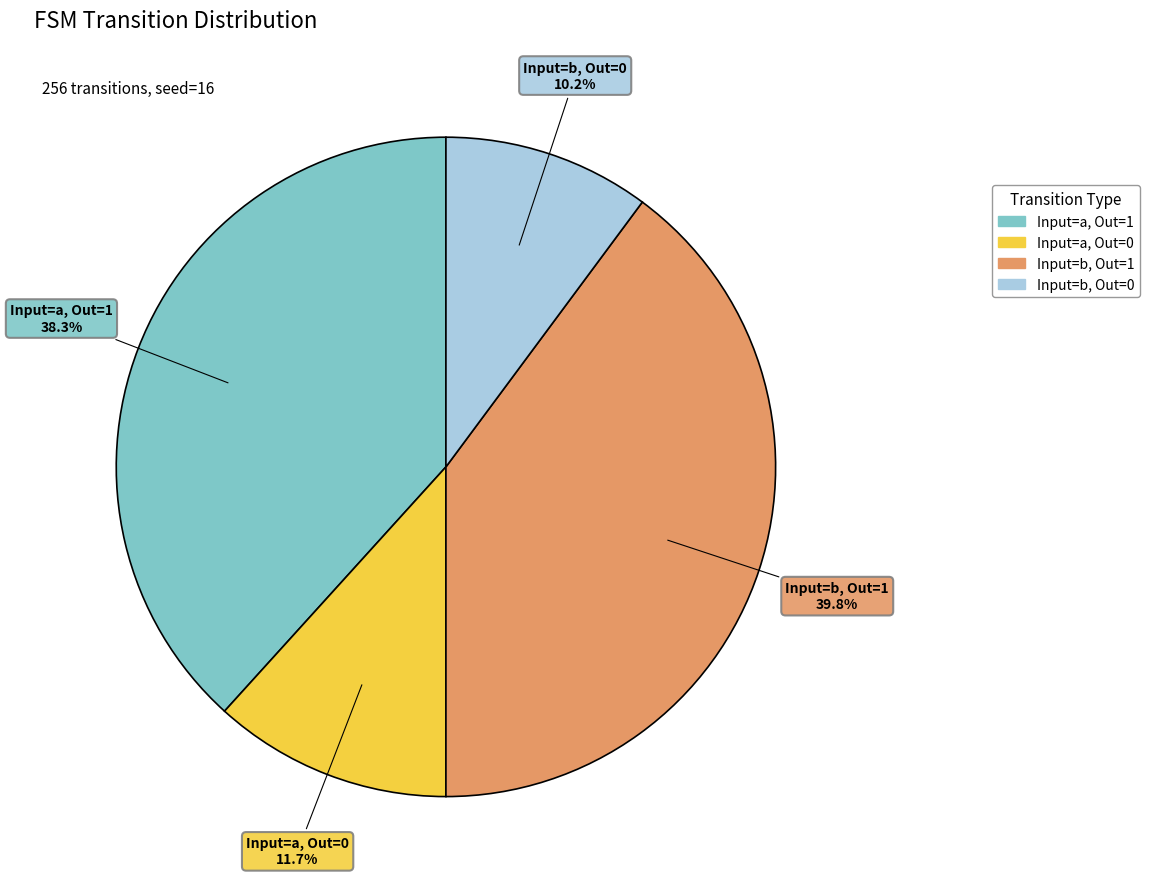

How many segments does this pie chart have?

4